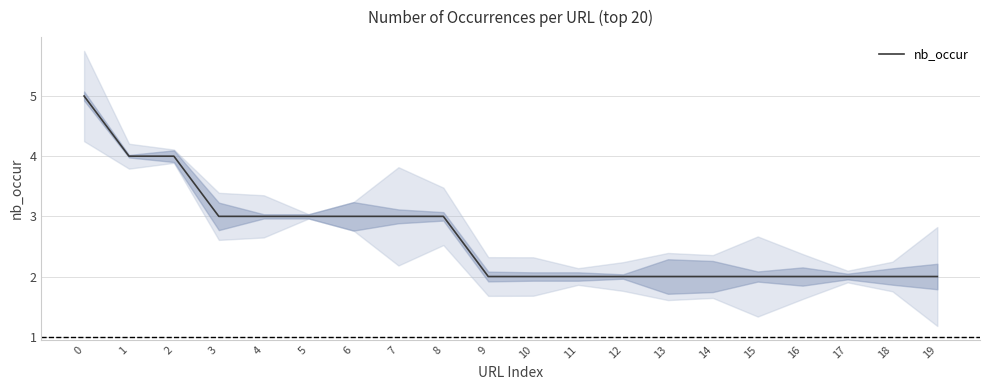

What is the sum of the values at 9 and 4?

5